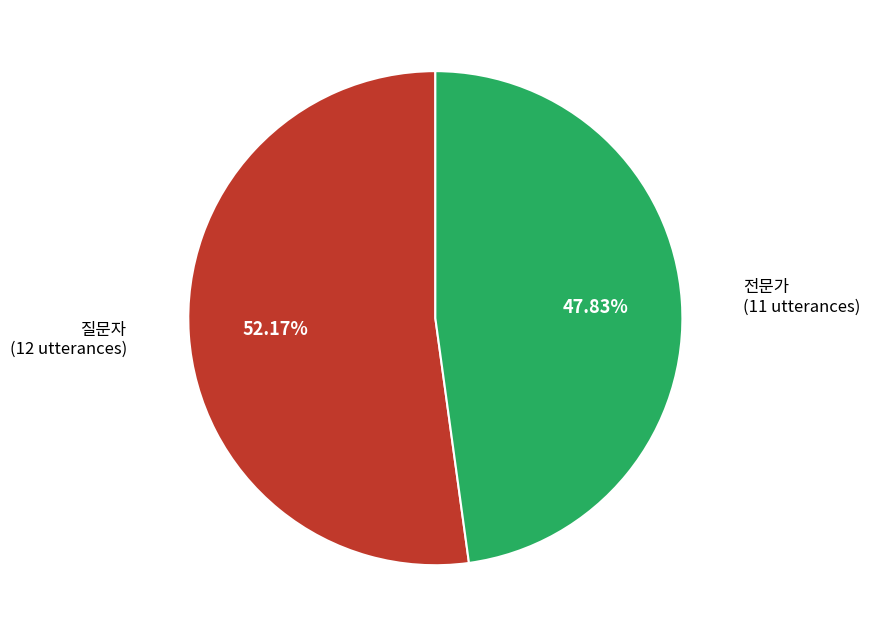

Is there a majority slice in this chart?

Yes